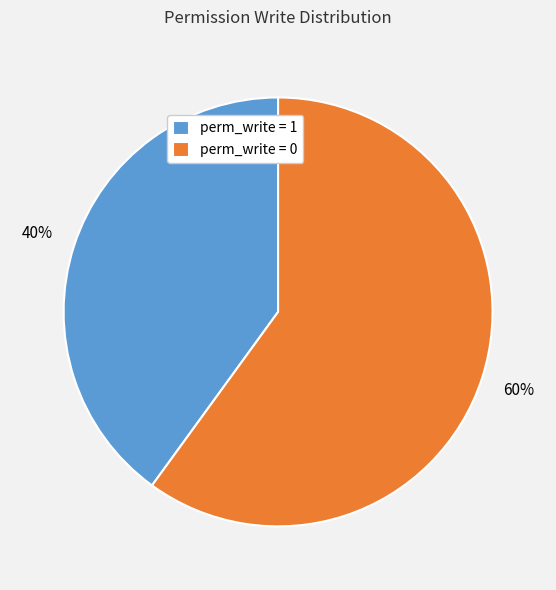

Does any single category account for the majority?

Yes